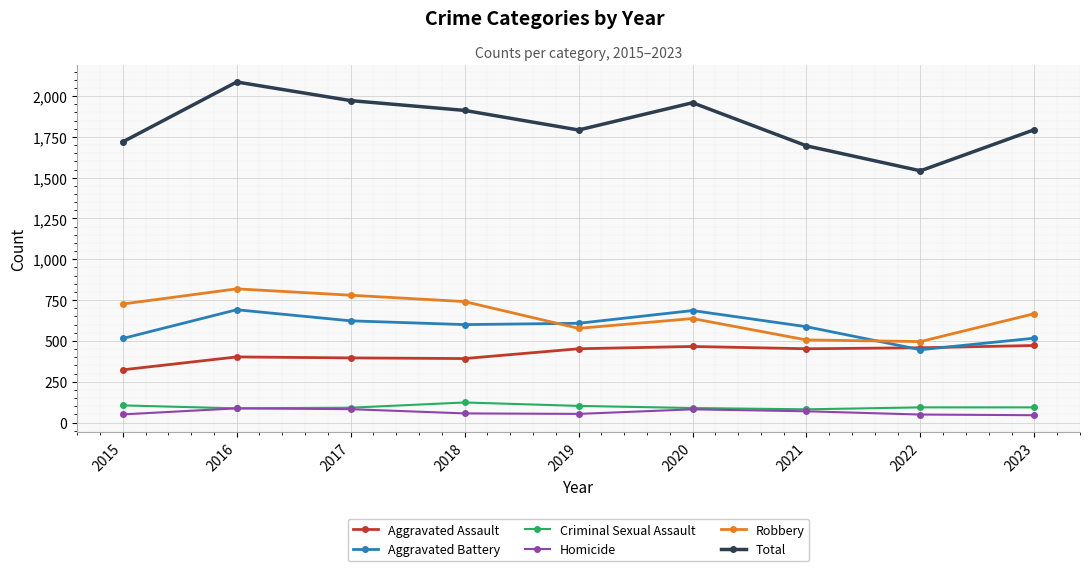

Is it true that Criminal Sexual Assault equals 91 at 2017?

True